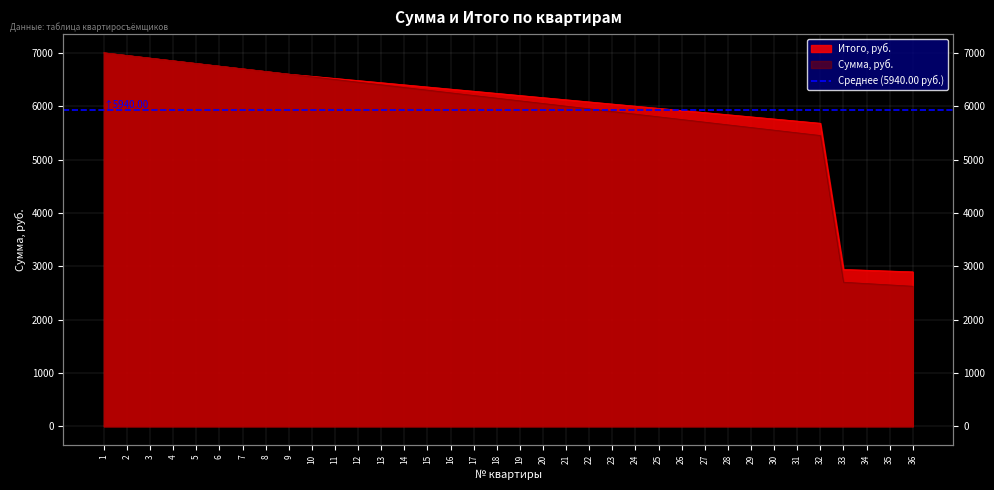

Reading right to left, what are all the values shown in this chart?

Сумма, руб.: 36=2627.6	35=2652.7	34=2677.7	33=2702.7	32=5455.4	31=5505.5	30=5555.6	29=5605.6	28=5655.6	27=5705.7	26=5755.8	25=5805.8	24=5855.9	23=5905.9	22=5955.9	21=6006.0	20=6056.1	19=6106.1	18=6156.1	17=6206.2	16=6256.2	15=6306.3	14=6356.4	13=6406.4	12=6456.4	11=6506.5	10=6556.6	9=6606.6	8=6656.6	7=6706.7	6=6756.8	5=6806.8	4=6856.9	3=6906.9	2=6956.9	1=7007.0
Итого, руб.: 36=2897.6	35=2912.7	34=2927.7	33=2942.7	32=5685.4	31=5725.5	30=5765.6	29=5805.6	28=5845.6	27=5885.7	26=5925.8	25=5965.8	24=6005.9	23=6045.9	22=6085.9	21=6126.0	20=6166.1	19=6206.1	18=6246.1	17=6286.2	16=6326.2	15=6366.3	14=6406.4	13=6446.4	12=6486.4	11=6526.5	10=6566.6	9=6606.6	8=6656.6	7=6706.7	6=6756.8	5=6806.8	4=6856.9	3=6906.9	2=6956.9	1=7007.0